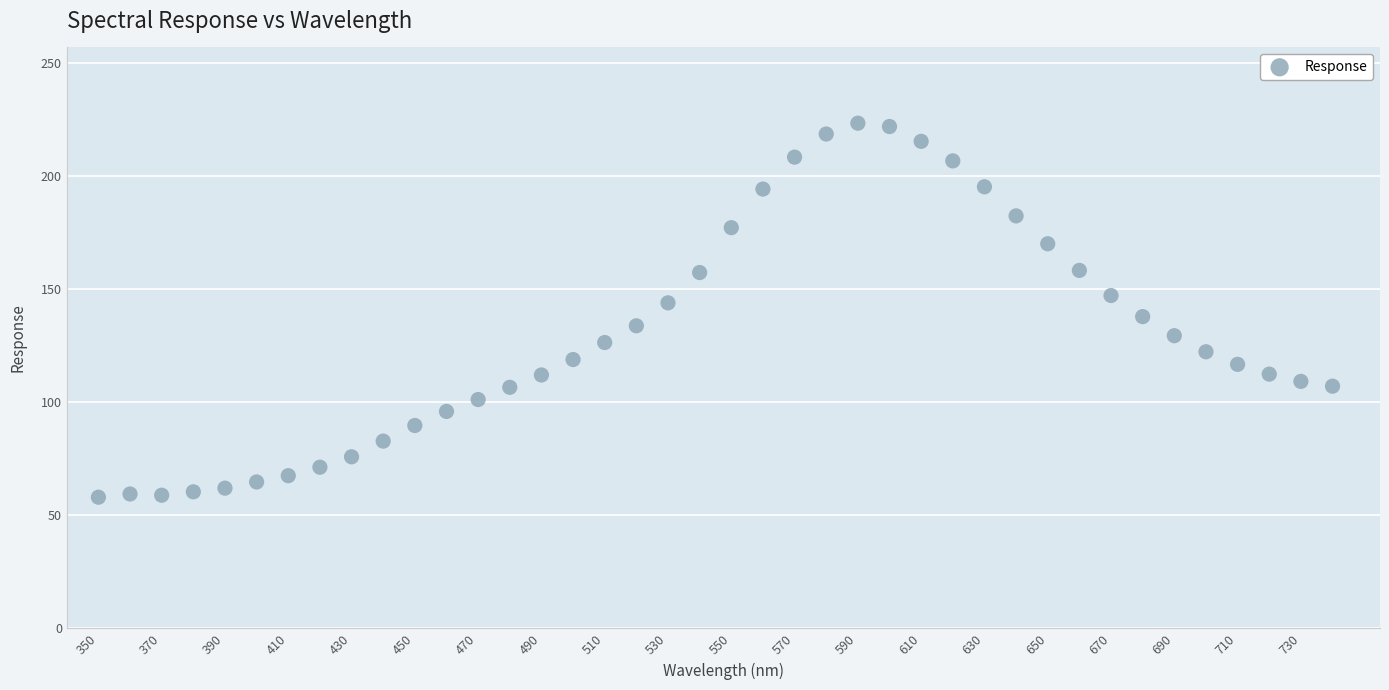

What is the range of X values (max minus min)?

390.0